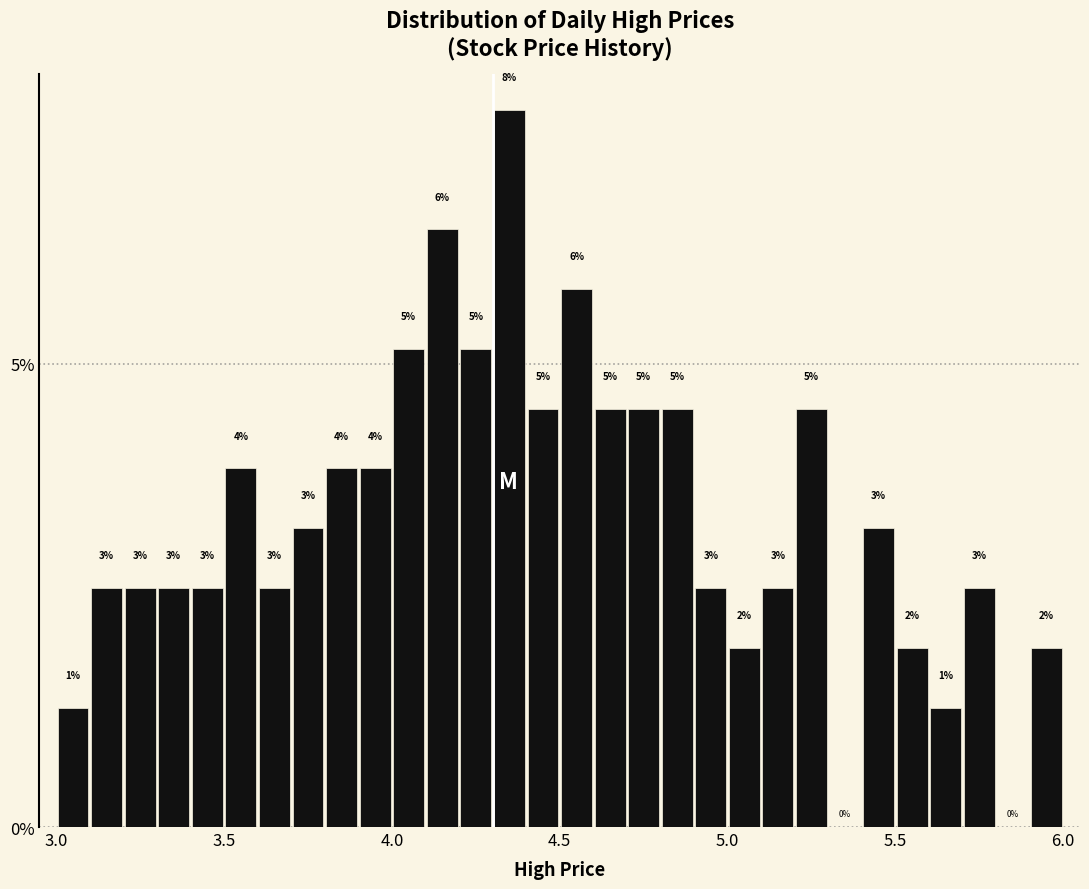

Read against the x-axis, roughly where is the centre of the tallest bar?

4.35